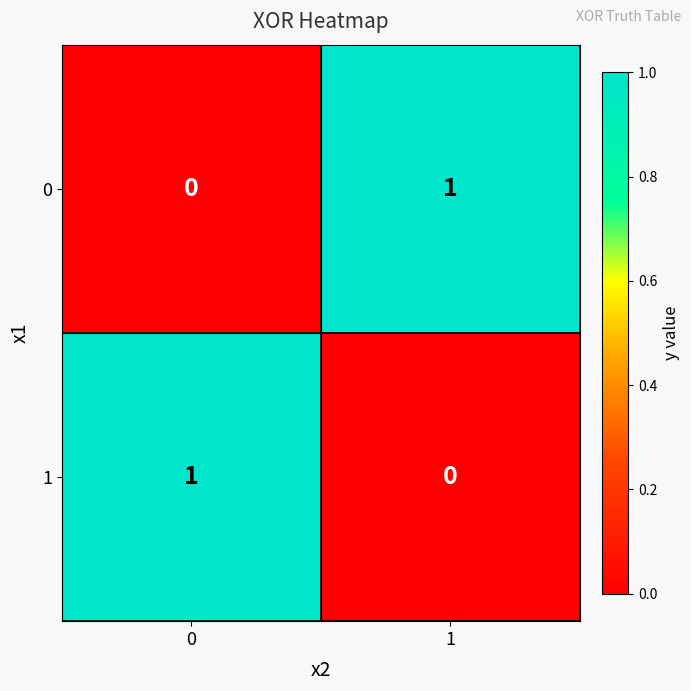

List the labels in order of 0 value, smallest first.

0, 1